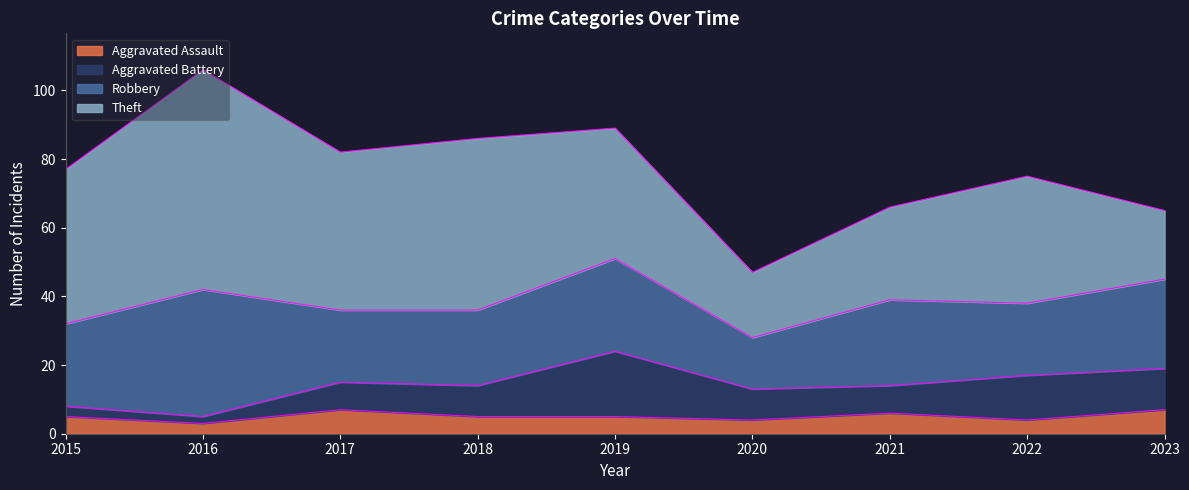

Rank the series by their maximum value, from highest to lowest.

Theft, Robbery, Aggravated Battery, Aggravated Assault